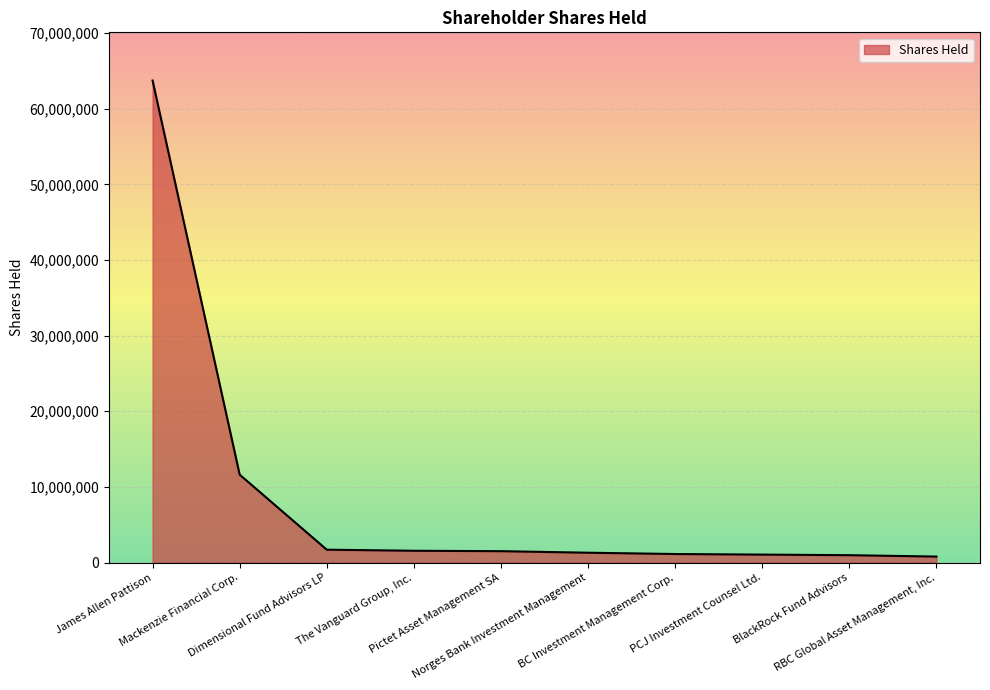

Read the value at The Vanguard Group, Inc., to the nearest 50.

1559900